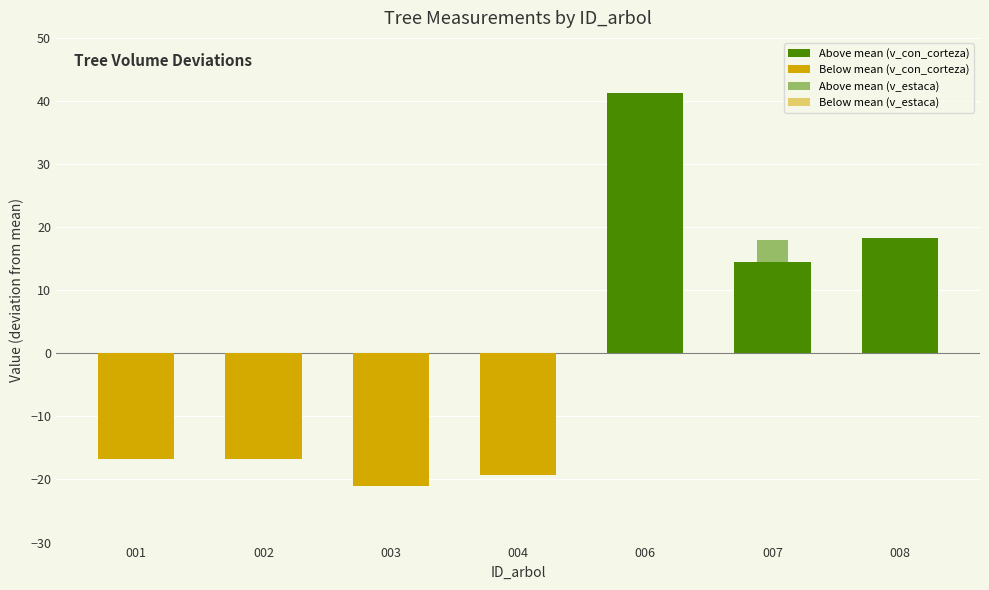

Between 160912003 and 160912007, which is larger?

160912007